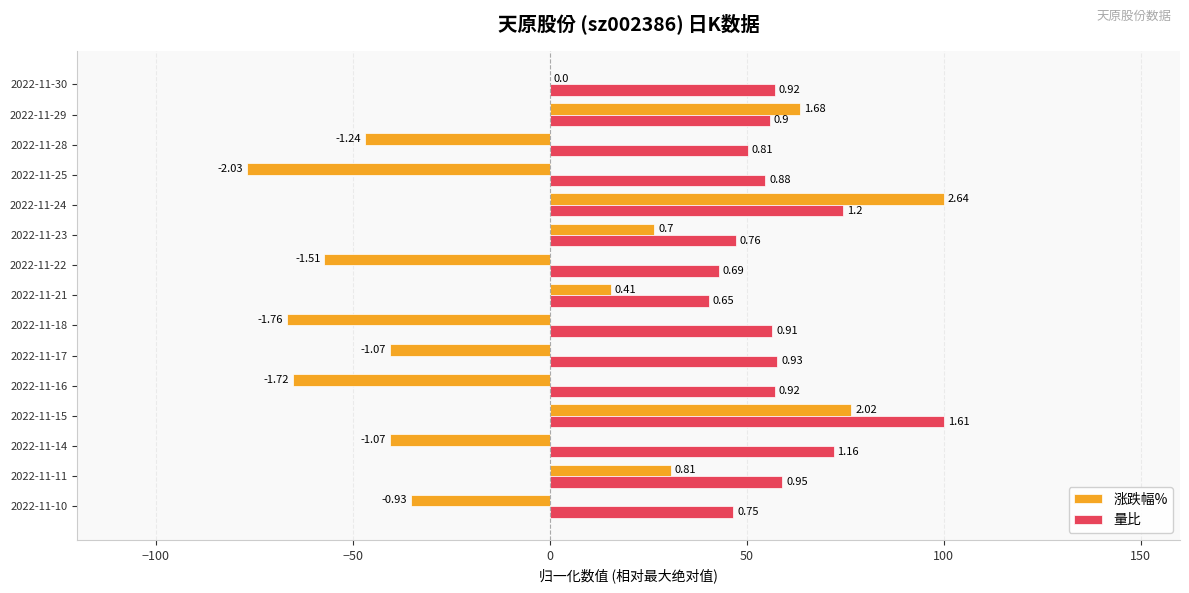

How many values in the 涨跌幅% series exceed -35?

7